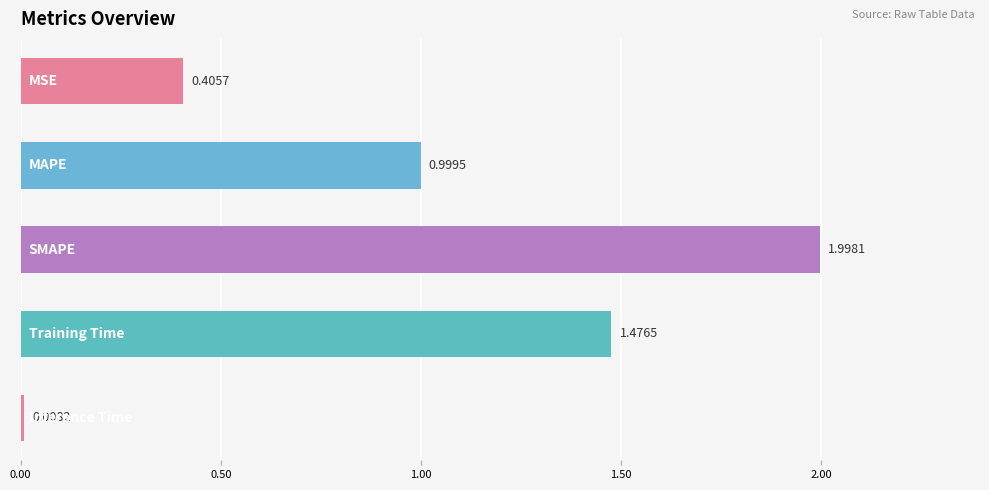

What is the sum of all values?

4.9